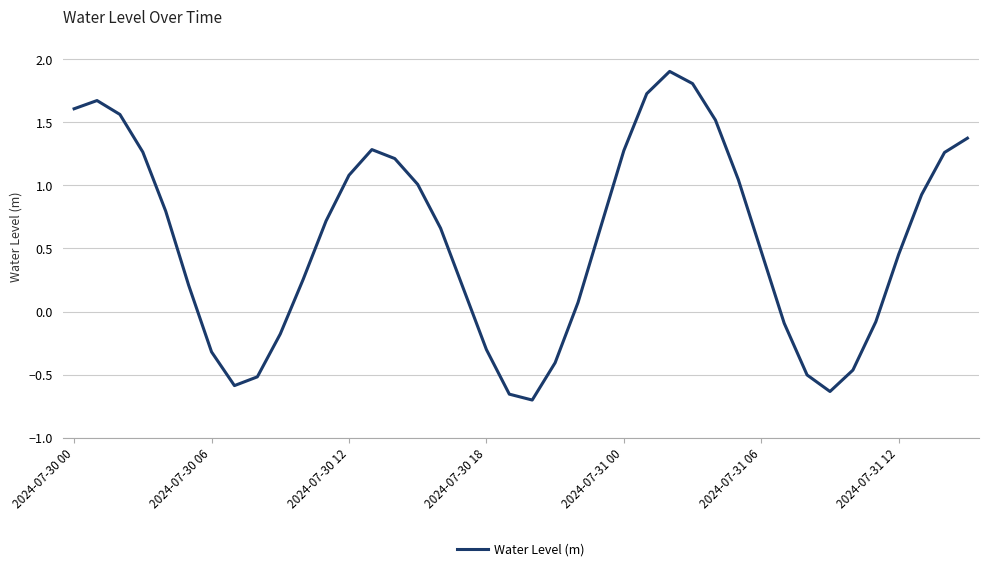

How many interior local valleys (lower than both neighbors) does the data have?

3